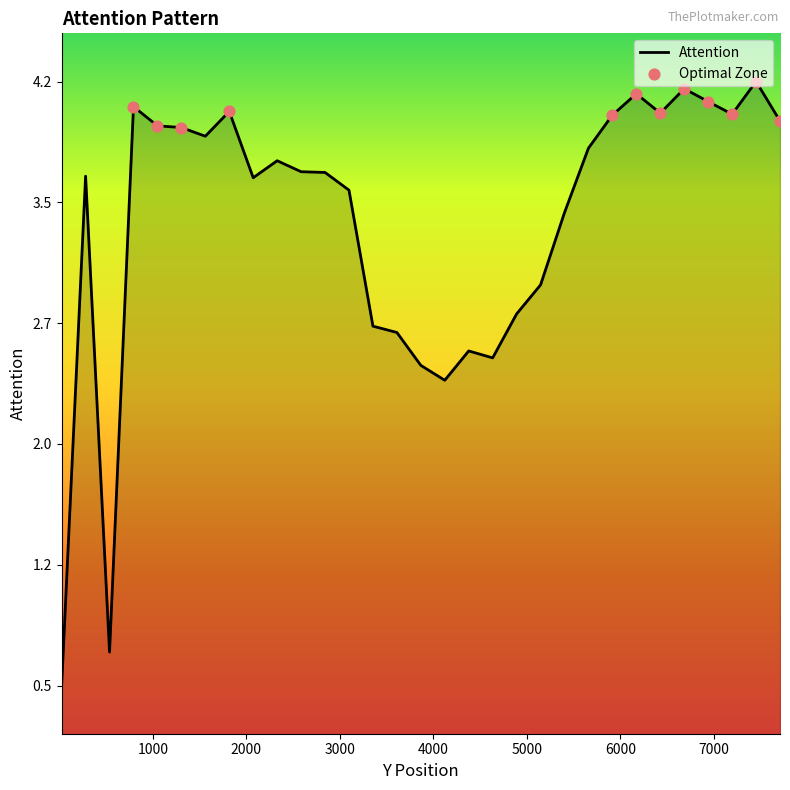

Approximately how many times larger is the value at 2074 compared to 6682?

0.9